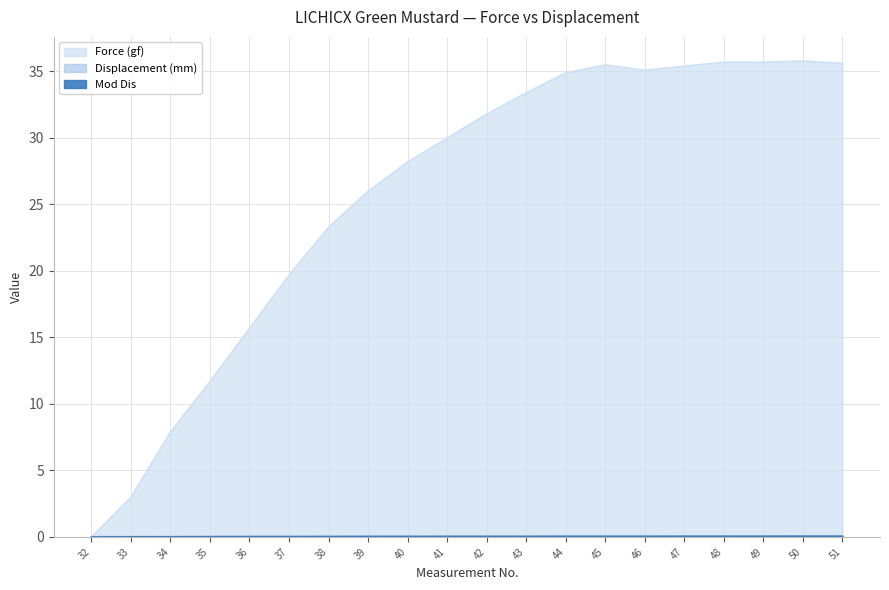

Rank the series at 42 from lowest to highest value.

Mod Dis, Displacement (mm), Force (gf)